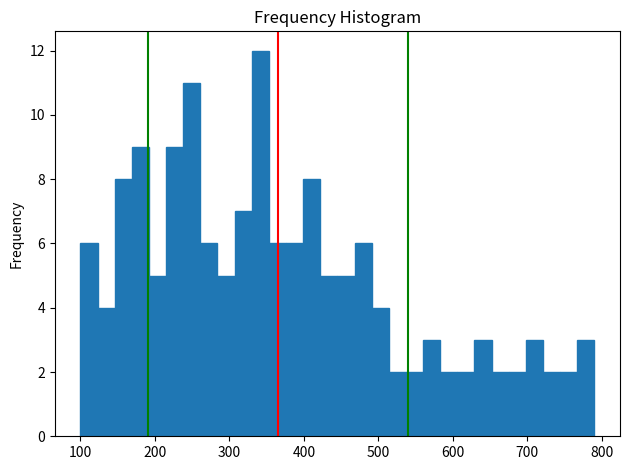

Around what value on the x-axis is the tallest bar? Give the approximate position of its centre, as read against the axis.

340